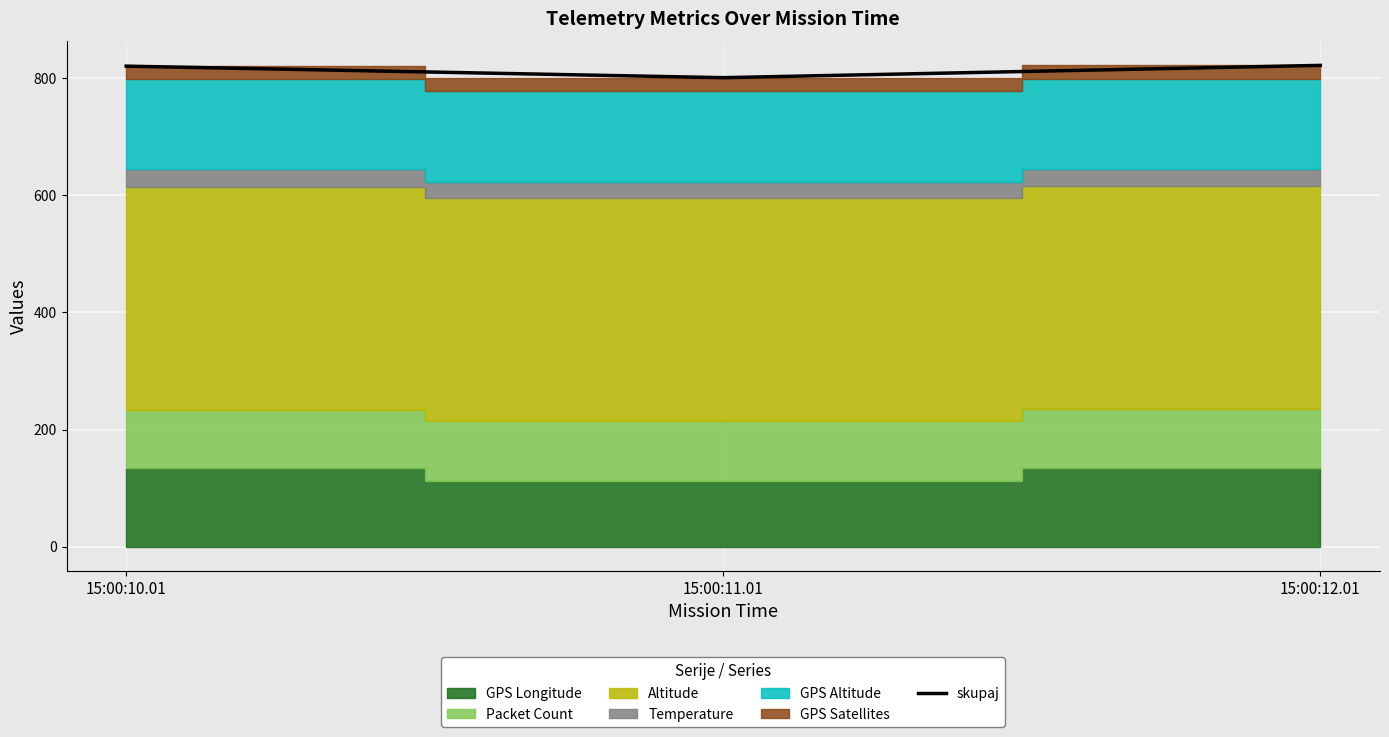

How many lines are shown in the chart?

1